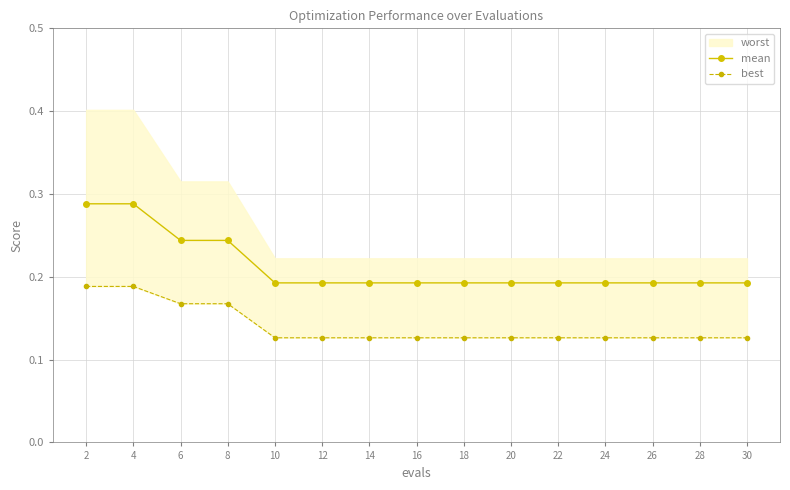

How many categories are shown in the chart?

15